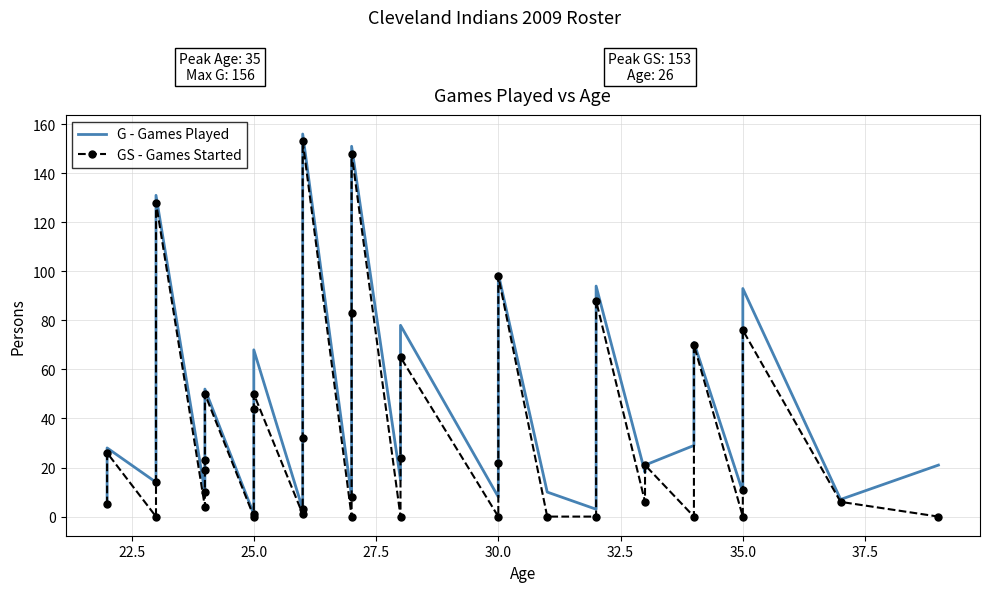

Count the number of categories in the chart.

40